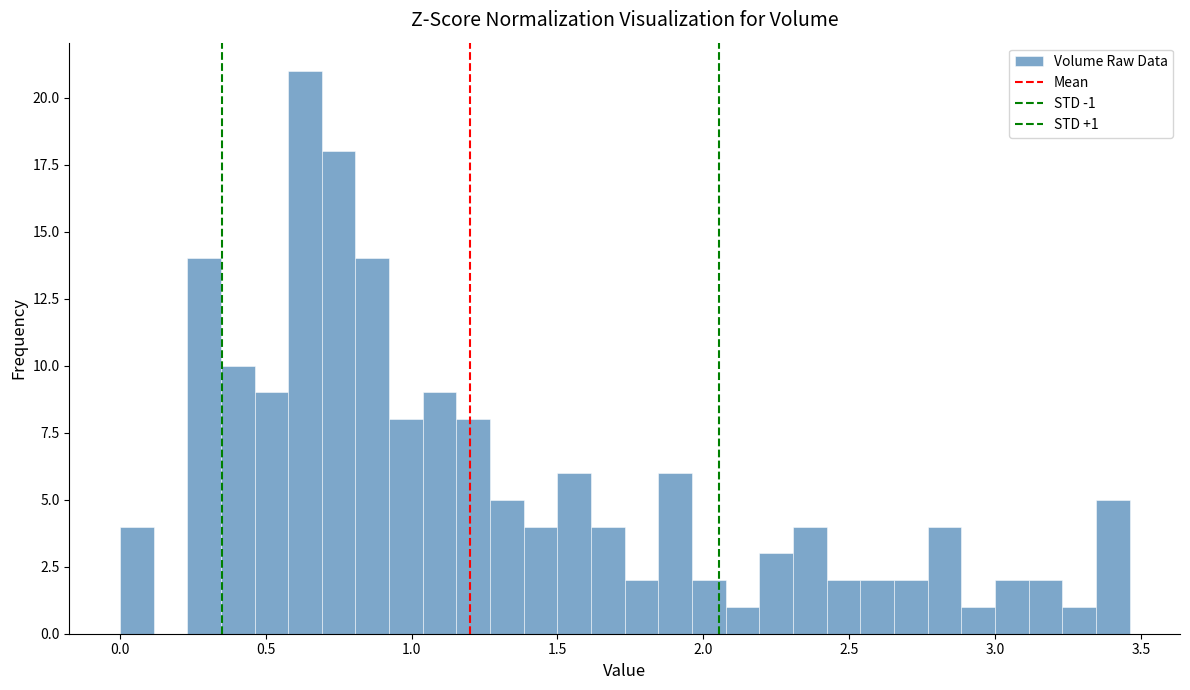

Around what value on the x-axis is the tallest bar? Give the approximate position of its centre, as read against the axis.

0.65